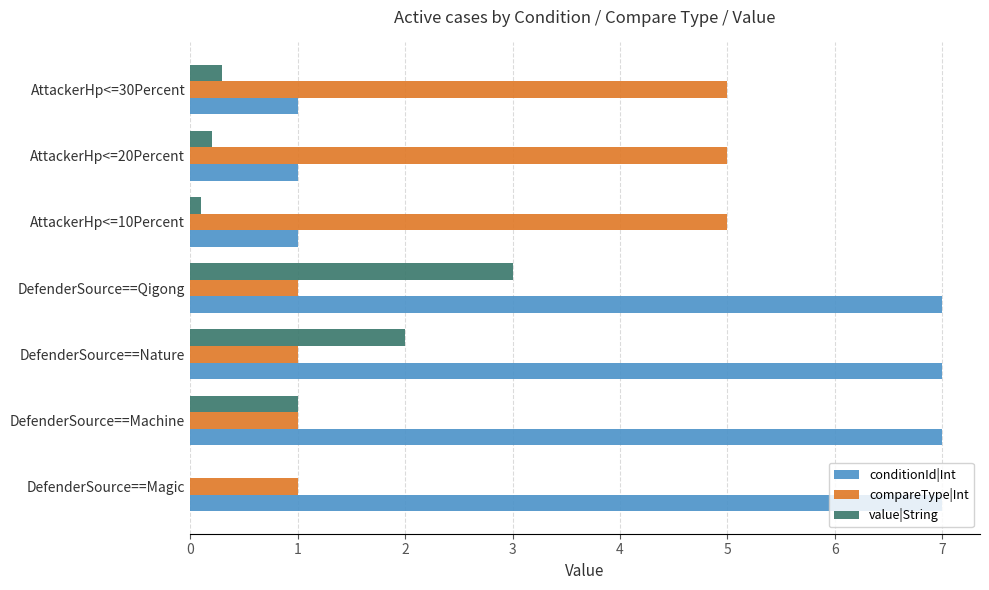

What are all the series names shown in the legend?

conditionId|Int, compareType|Int, value|String